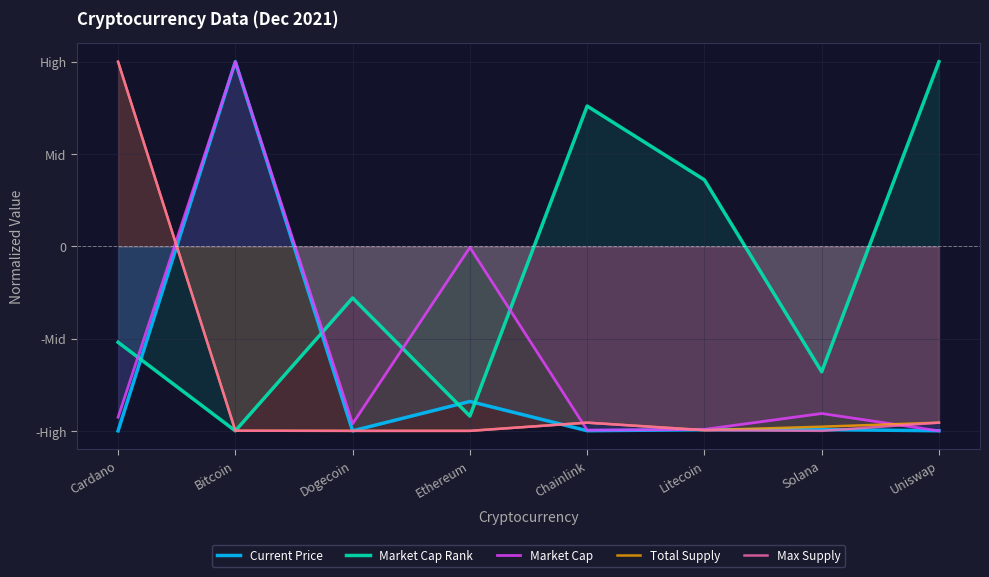

At which category does Current Price reach its first local valley?

Dogecoin